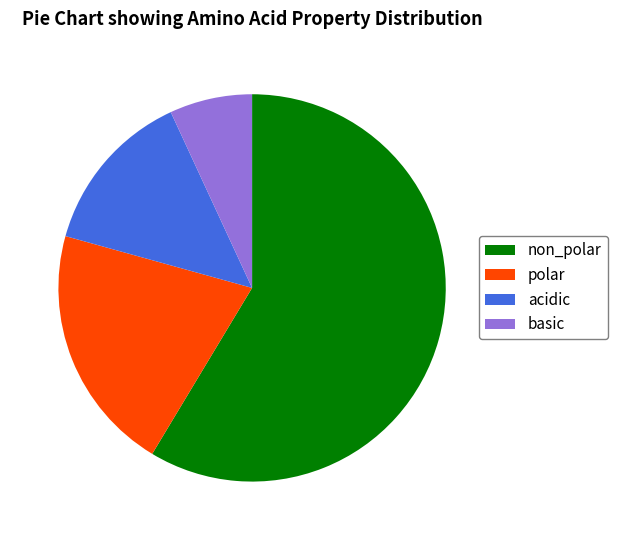

Rank the categories by value from lowest to highest.

basic, acidic, polar, non_polar